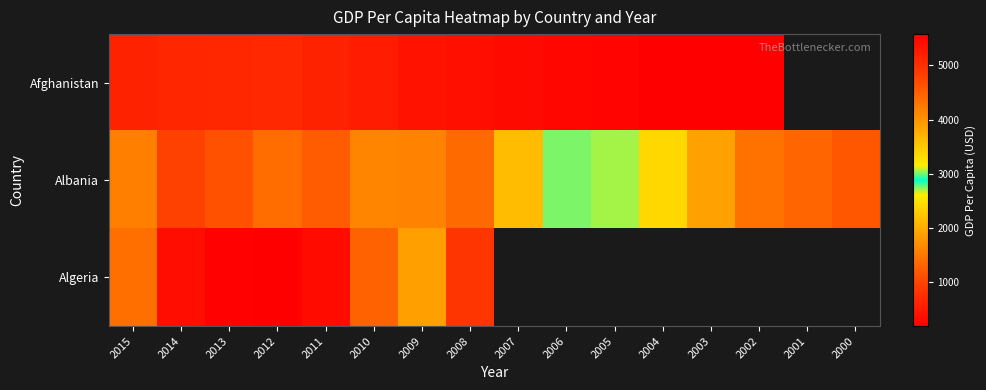

Which series changed the most between 2014 and 2004?

Albania